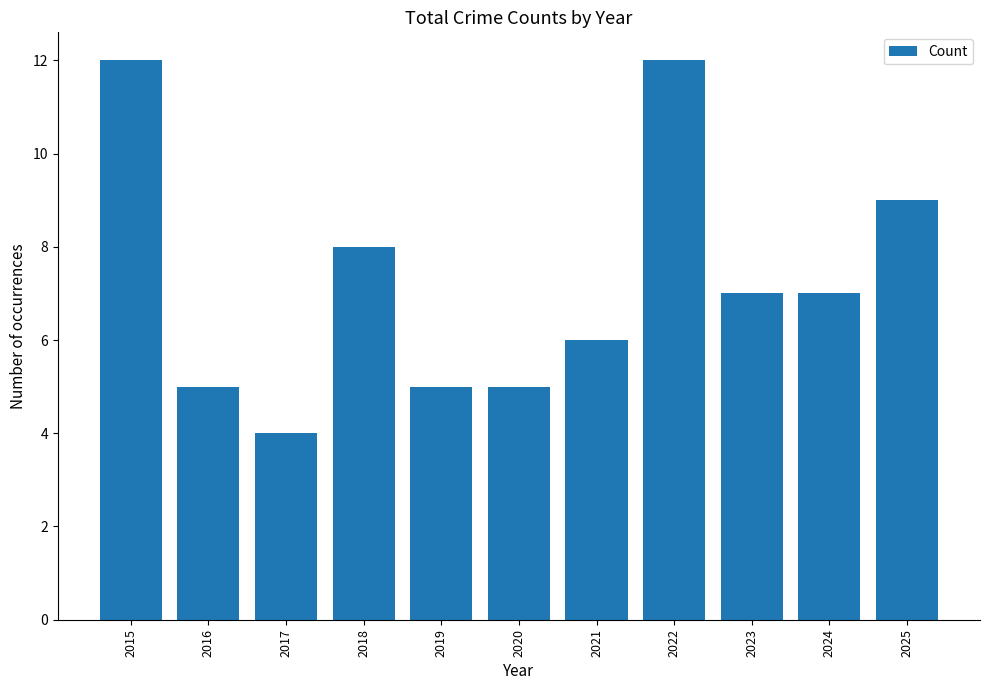

Are the bars horizontal?

No